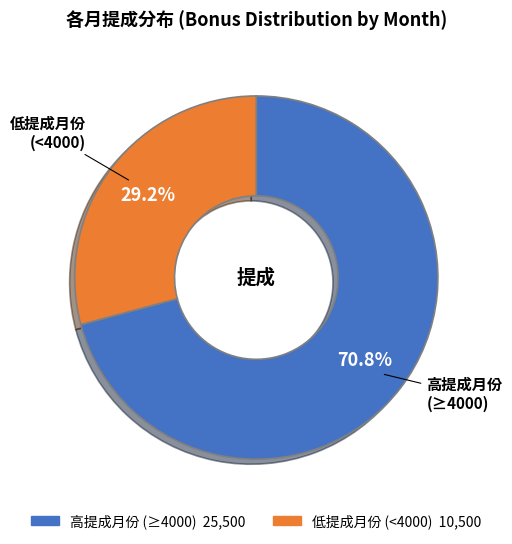

Does any single category account for the majority?

Yes